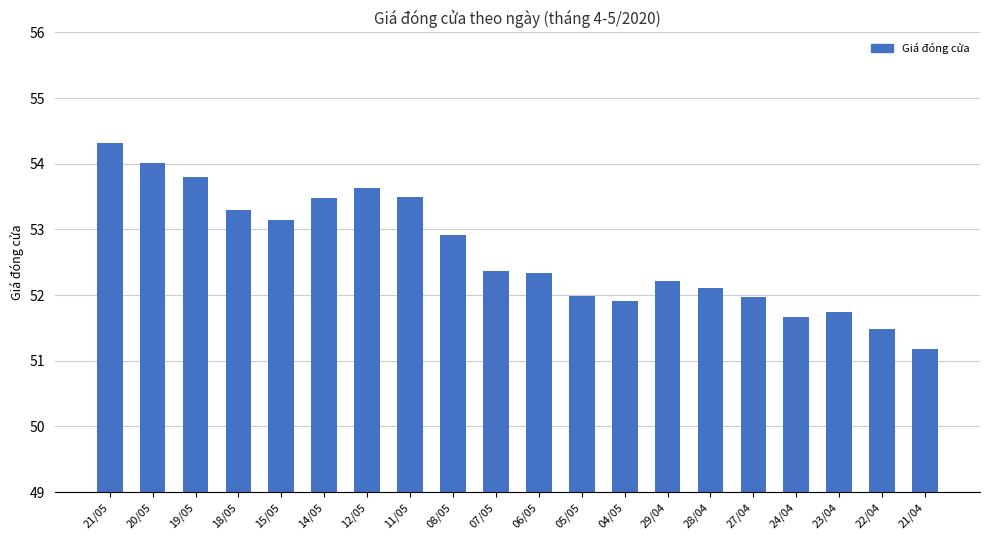

What position from the left is 15/05?

5